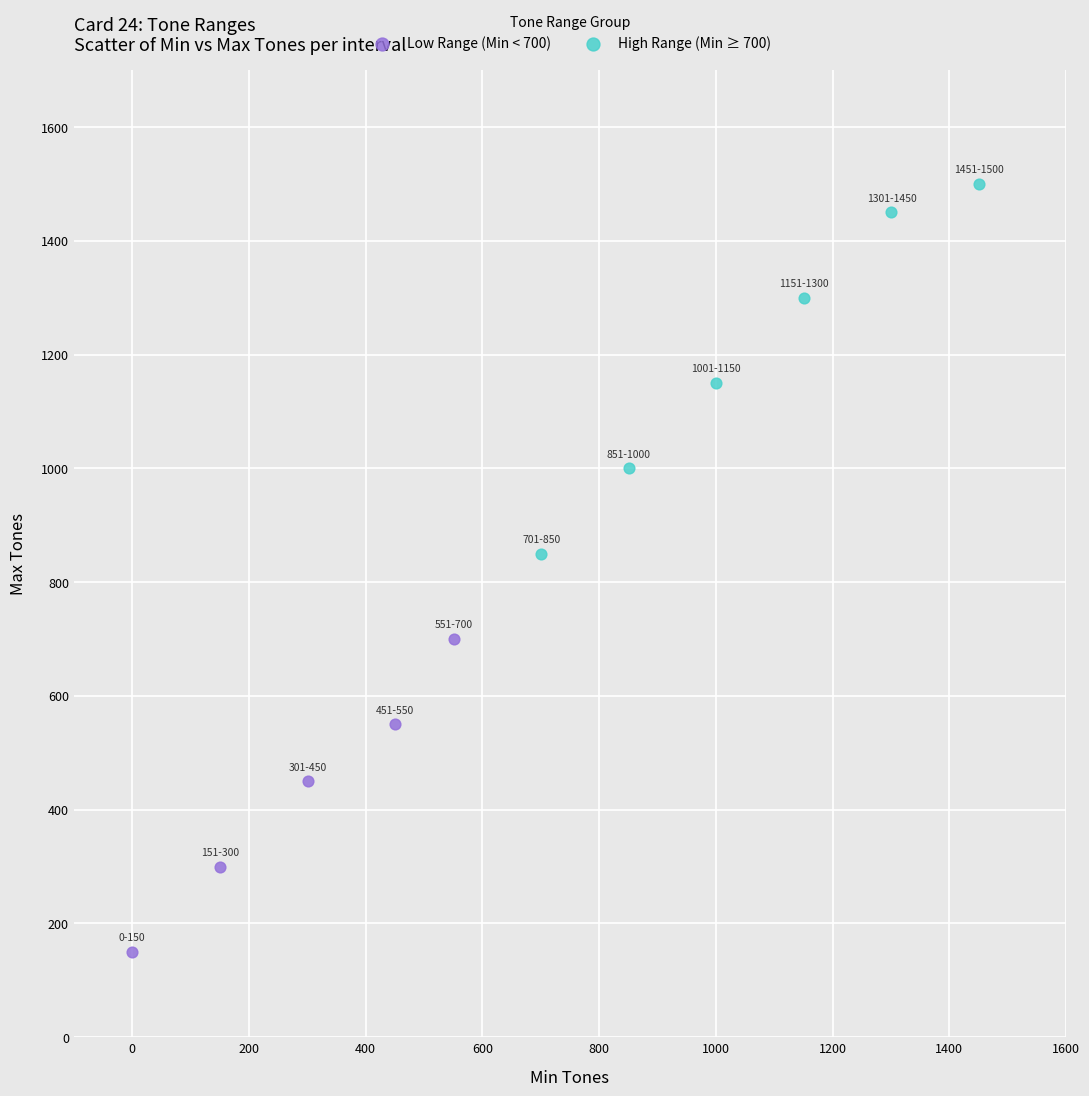

Which series reaches the maximum Y coordinate?

High Range (Min ≥ 700)